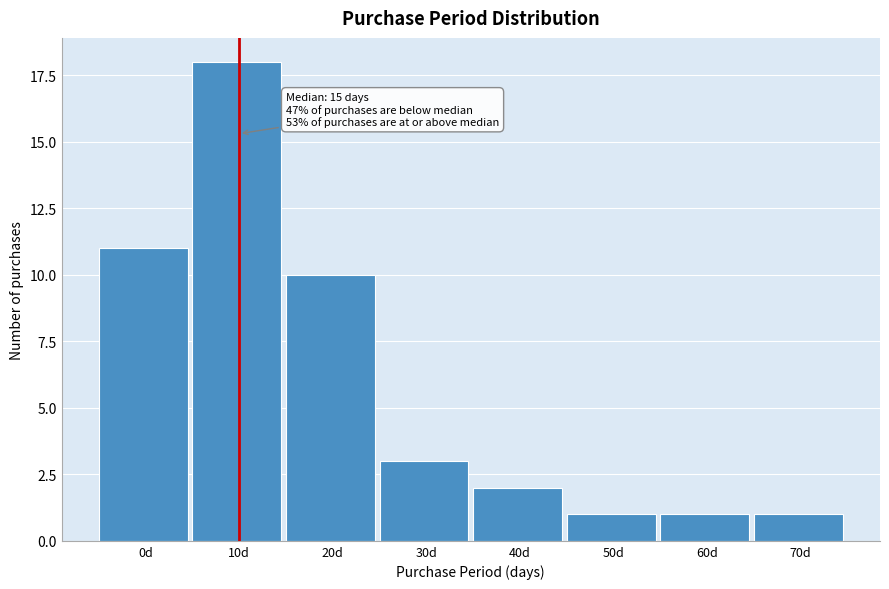

Reading right to left, extract all data points from this chart.

70d=1	60d=1	50d=1	40d=2	30d=3	20d=10	10d=18	0d=11